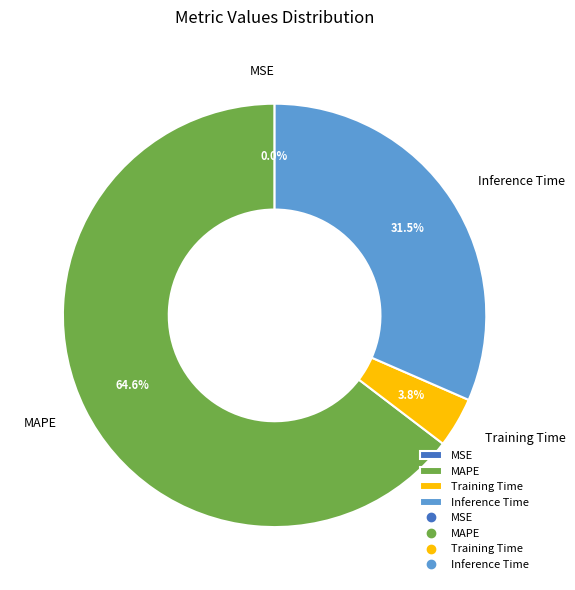

To the nearest percent, what percentage of the pie is Training Time?

4%